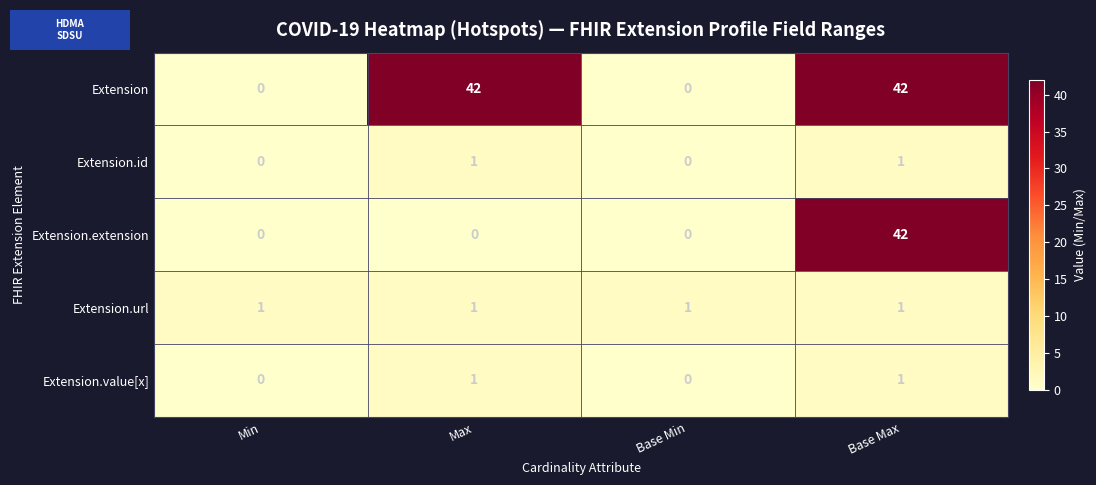

Which series changed the most between Max and Base Max?

Extension.extension